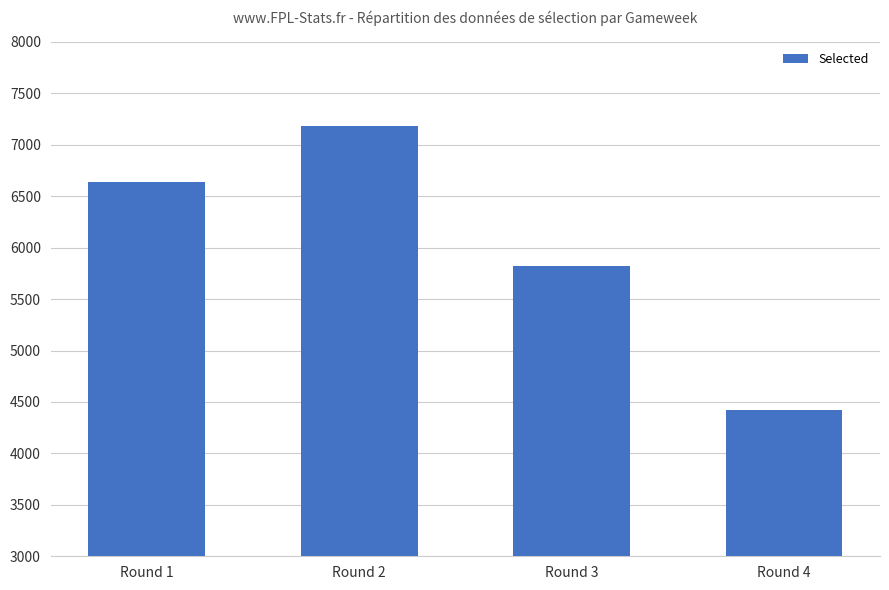

At which category does the chart reach its peak across all series?

Round 2